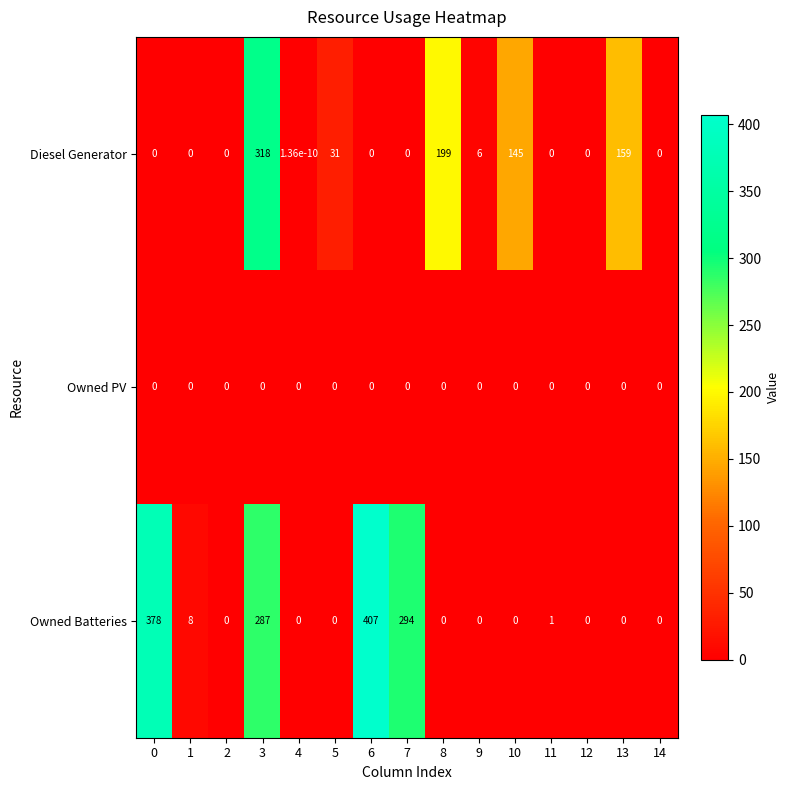

At which label does Owned Batteries reach its peak?

6